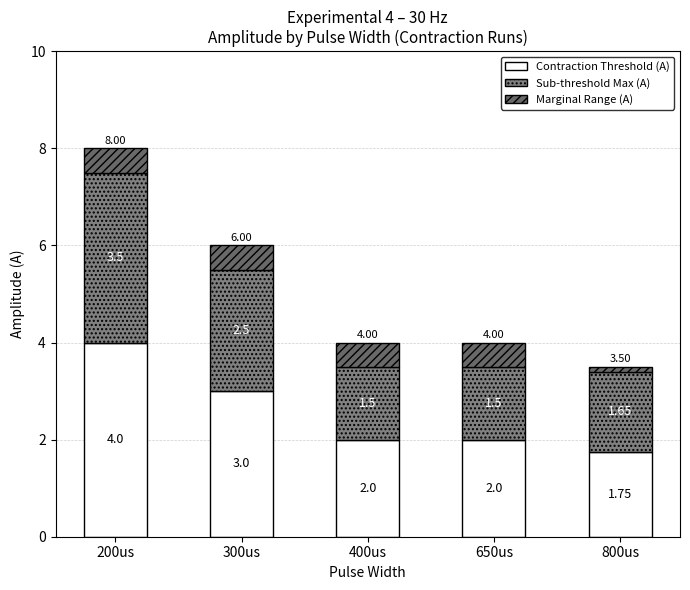

What is the difference between the Sub-threshold Max (A) values at 650us and 200us?

2.0